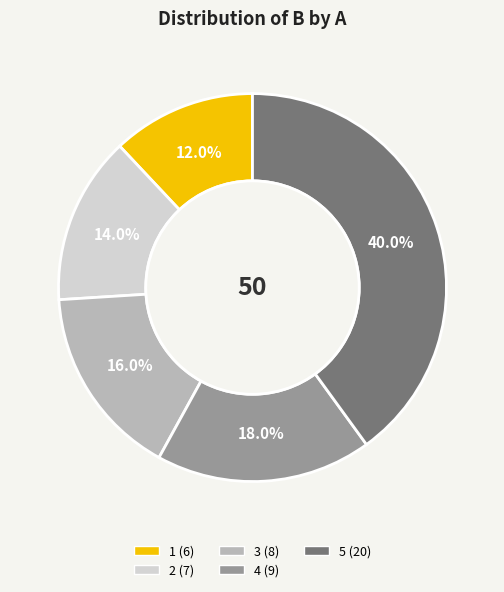

Rank the categories by value from lowest to highest.

1, 2, 3, 4, 5